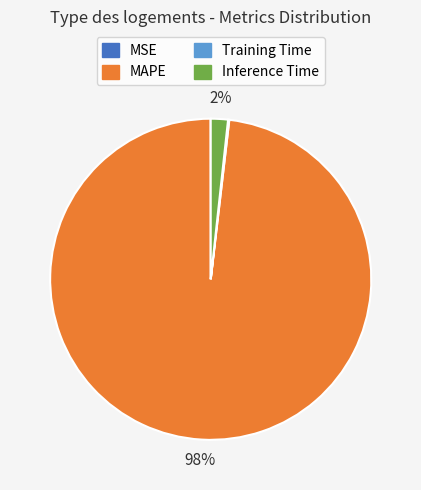

Is there any slice that represents more than half of the pie?

Yes